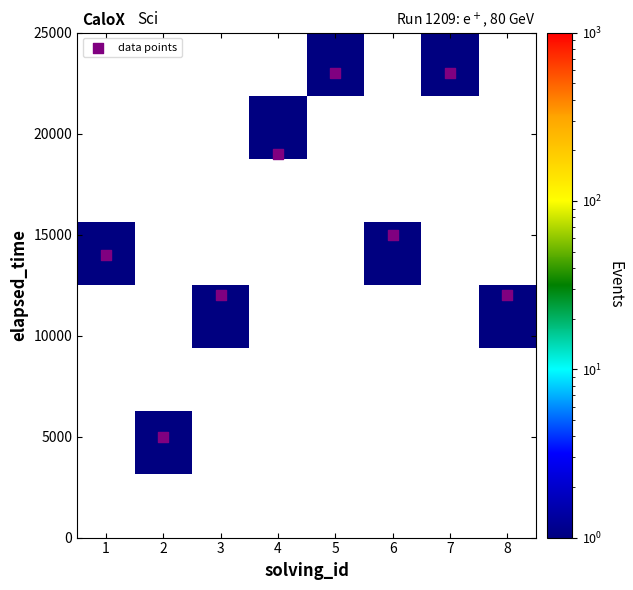

At which category does the chart reach its peak across all series?

5